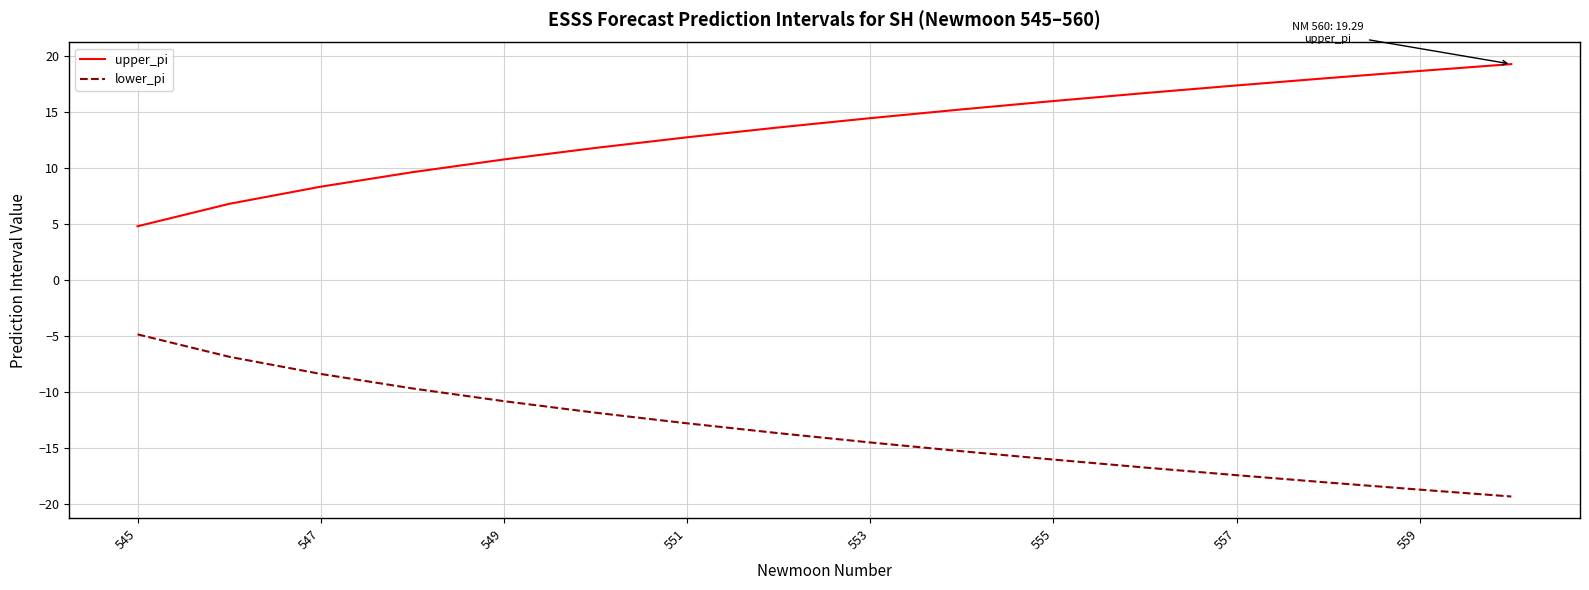

List the series in order of their peak value, highest first.

upper_pi, lower_pi